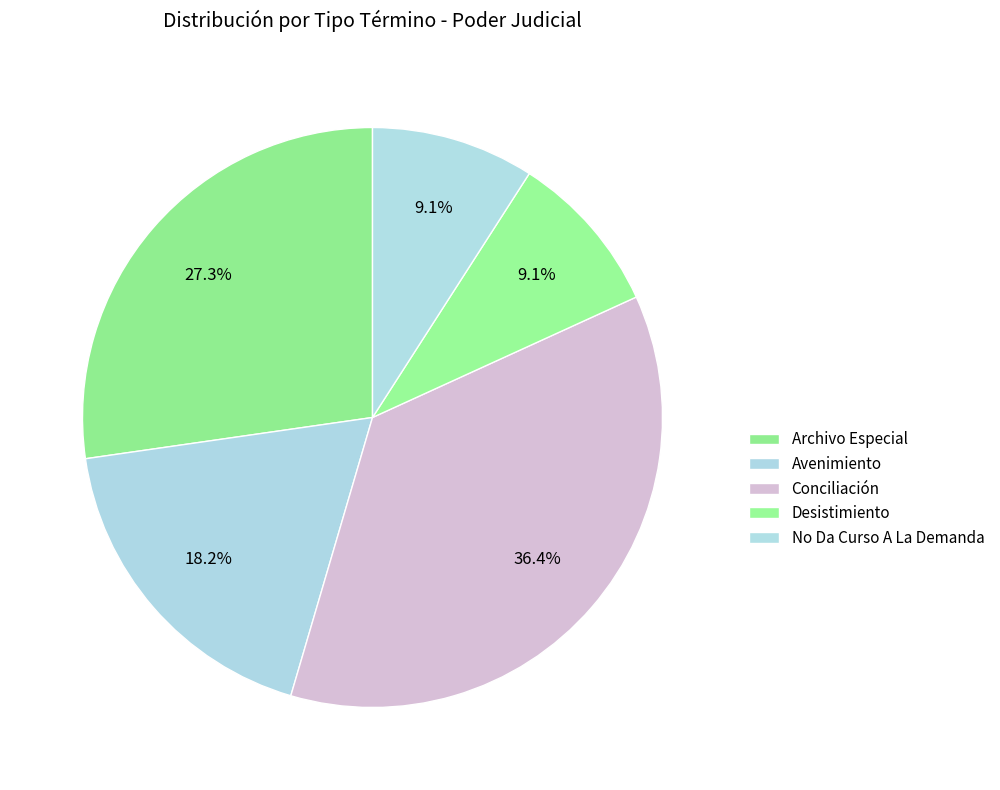

To the nearest percent, what is the combined percentage of No Da Curso A La Demanda and Conciliación?

45%